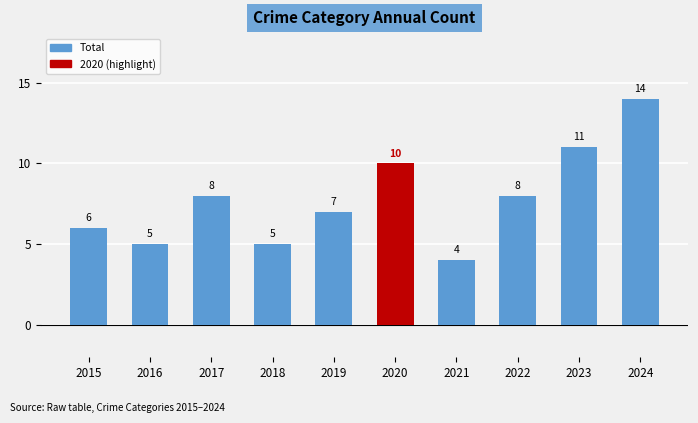

Reading left to right, list all the values displayed in this chart.

2015=6	2016=5	2017=8	2018=5	2019=7	2020=10	2021=4	2022=8	2023=11	2024=14